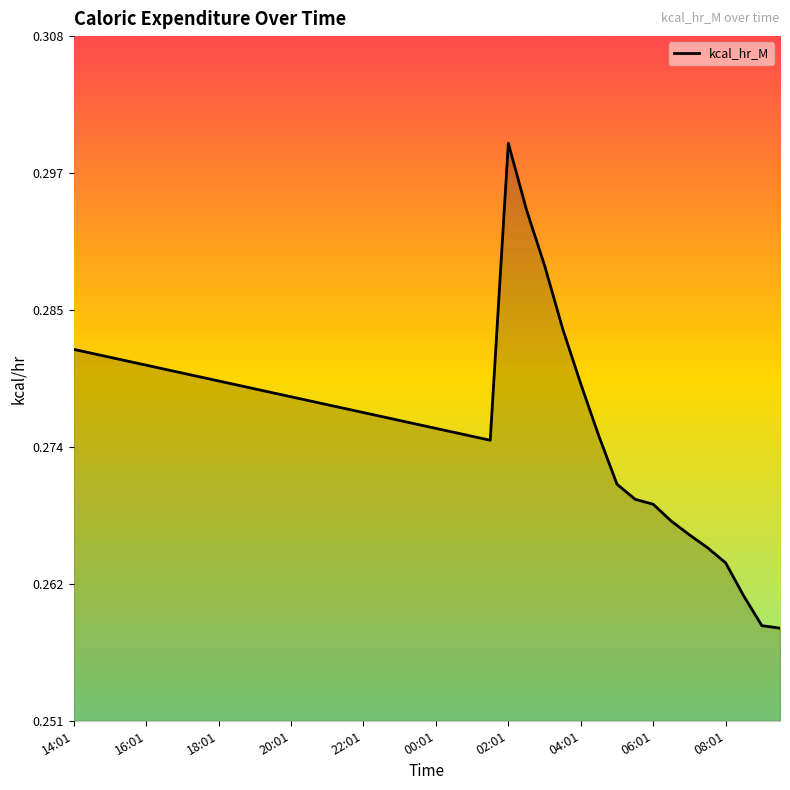

What is the label of the 21st point from the right?

19